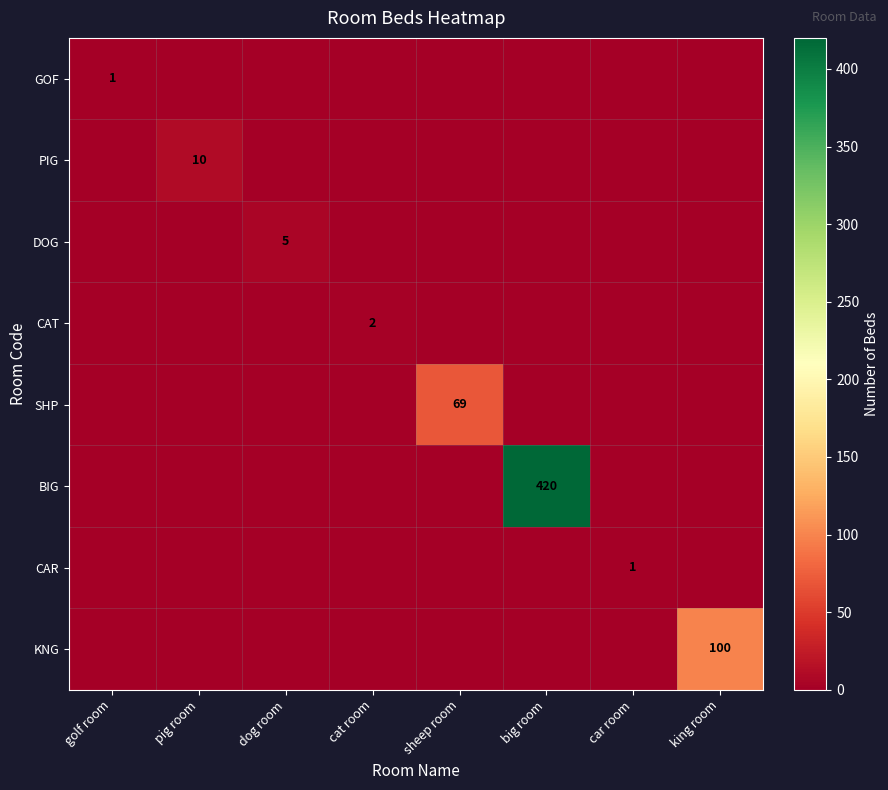

At how many categories does at least one series exceed 157?

1